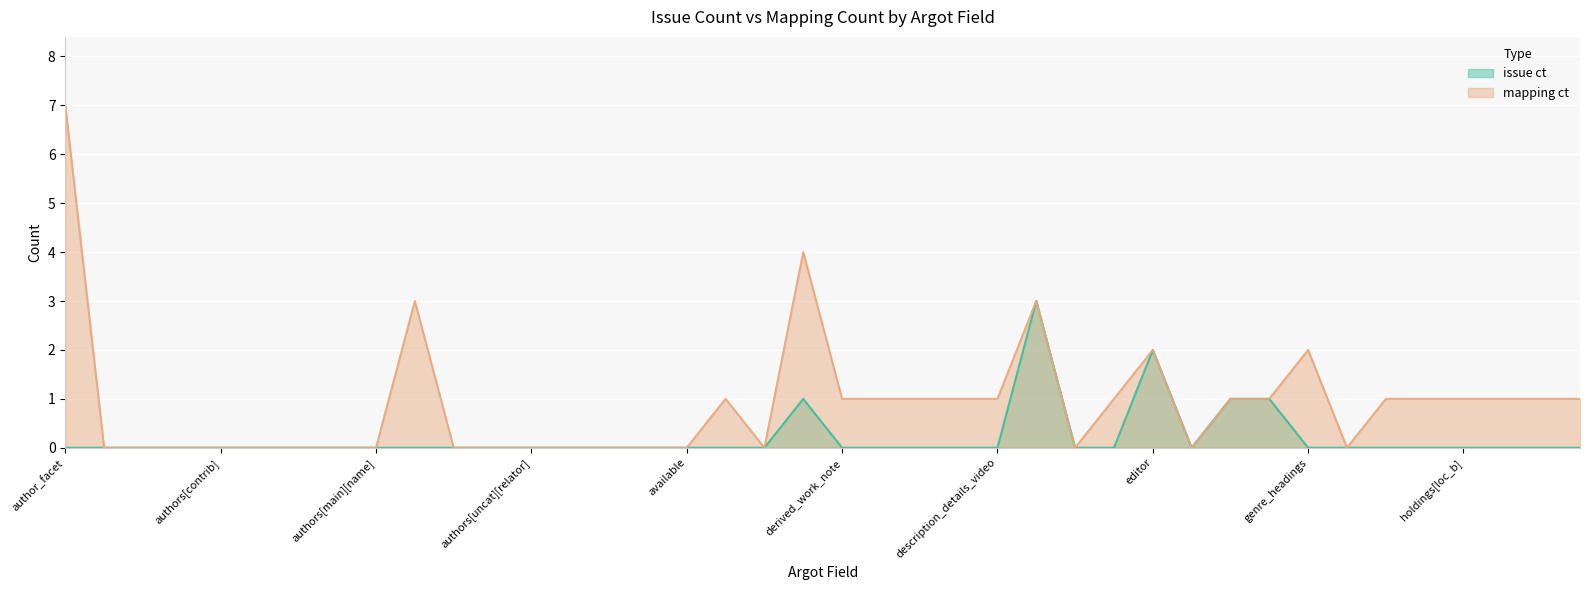

How many positive values does the mapping ct series have?

21